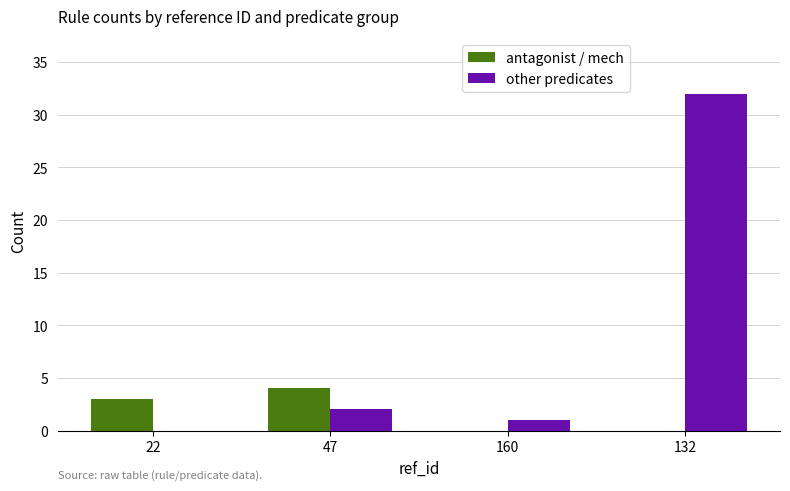

True or false: antagonist / mech has a value of -2 at 132.

False